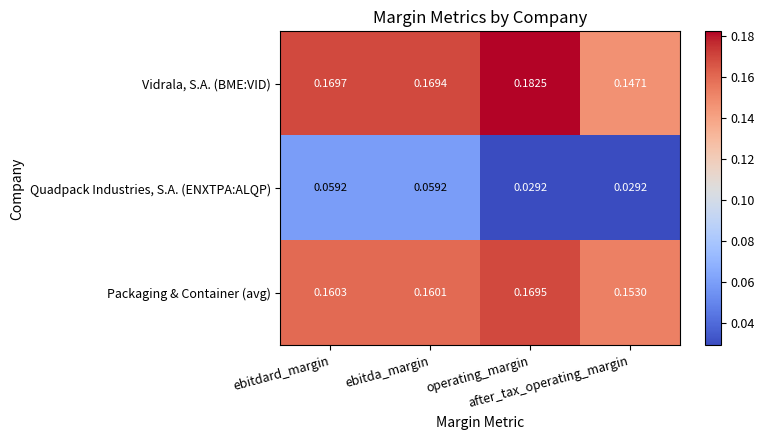

Which series has the largest total across all categories?

Vidrala, S.A. (BME:VID)